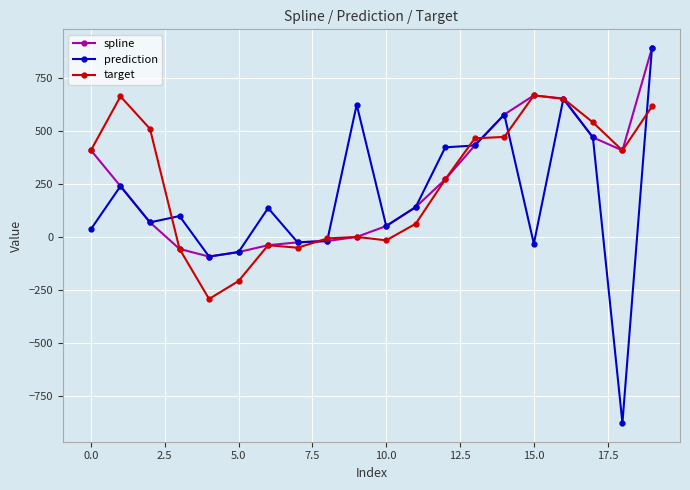

What is the maximum value for prediction?

889.0